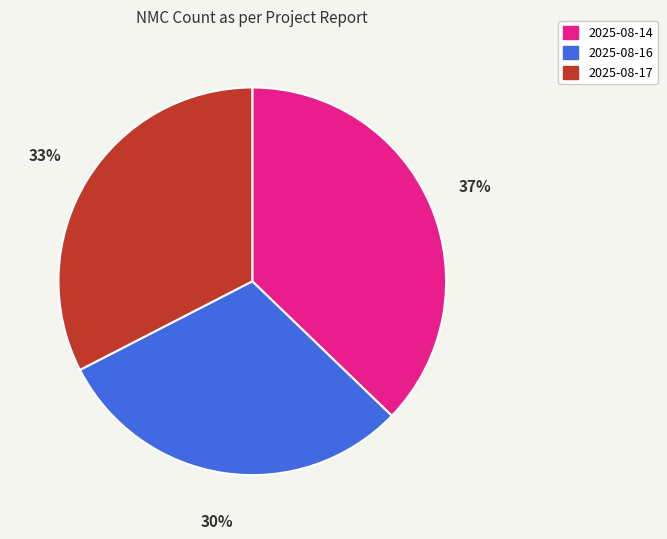

Does 2025-08-14 represent more than half of the total?

No